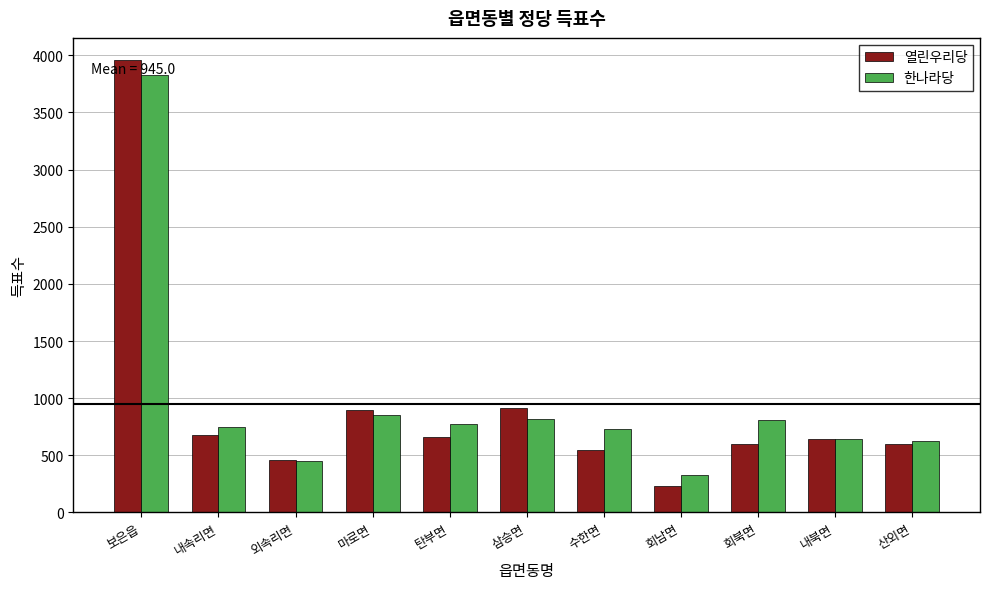

Which category has the highest value across all series?

보은읍